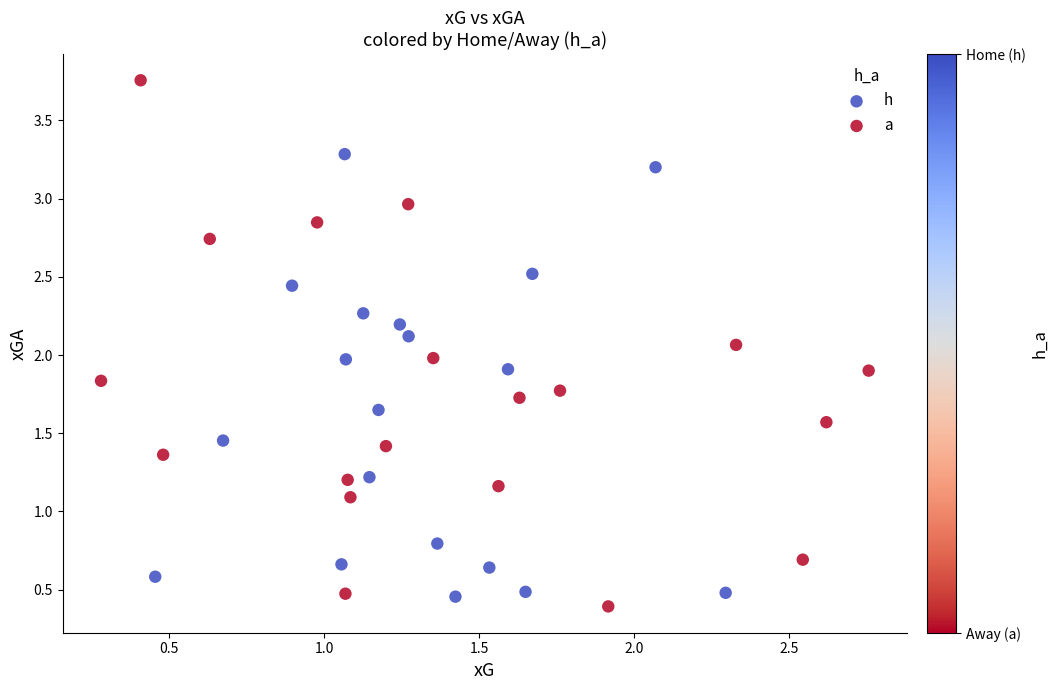

Which series contains the highest Y value?

a